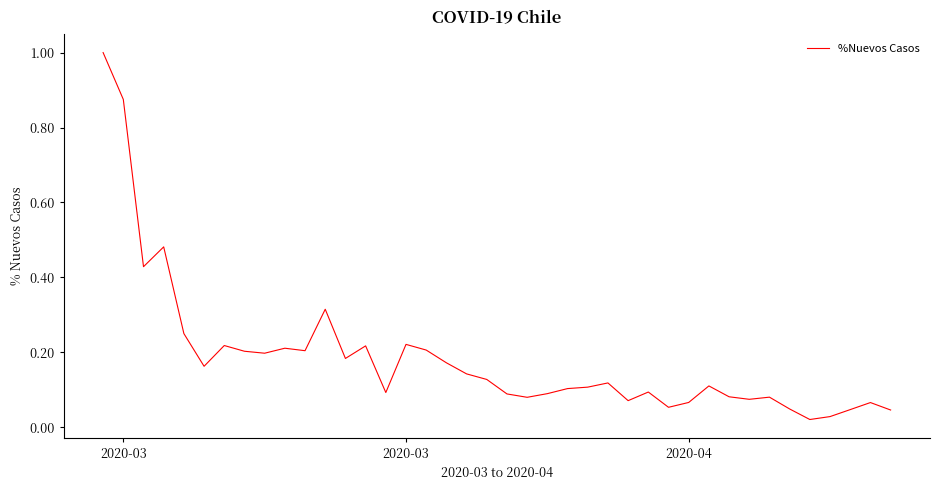

What is the greatest value displayed?

1.0